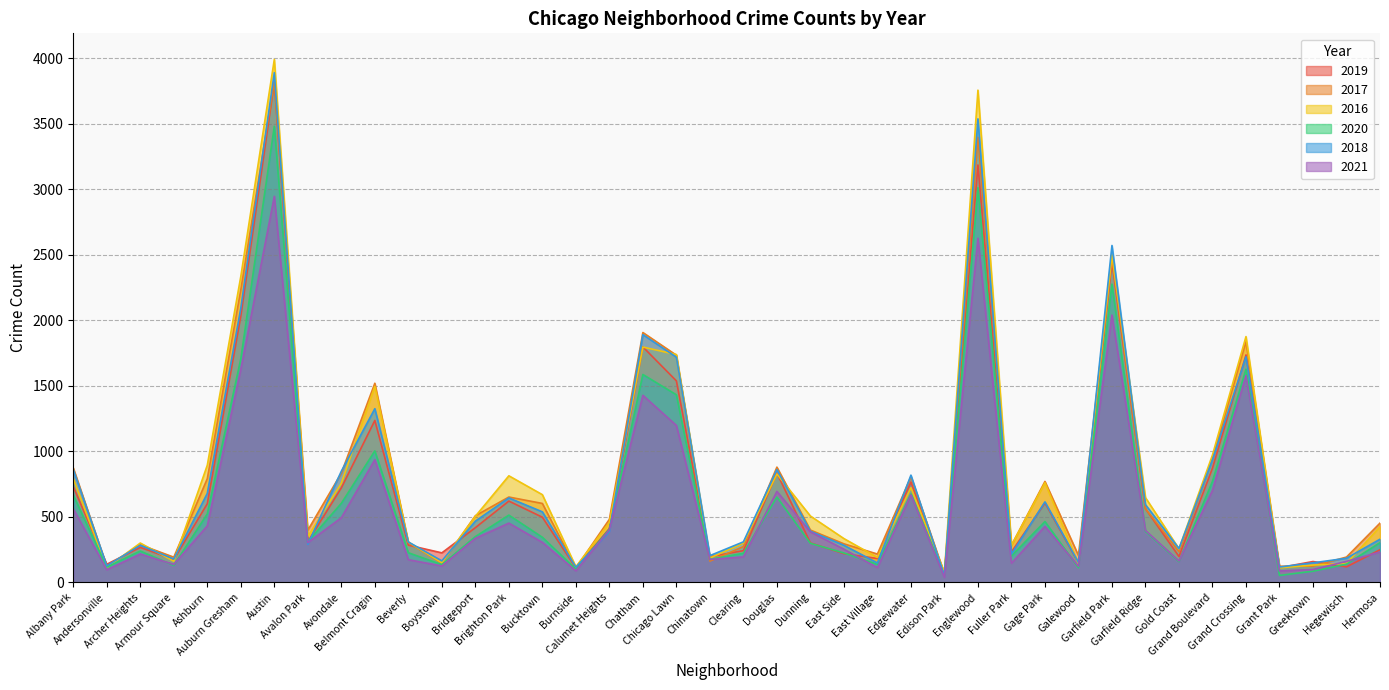

How many values in the 2021 series exceed 337?

19